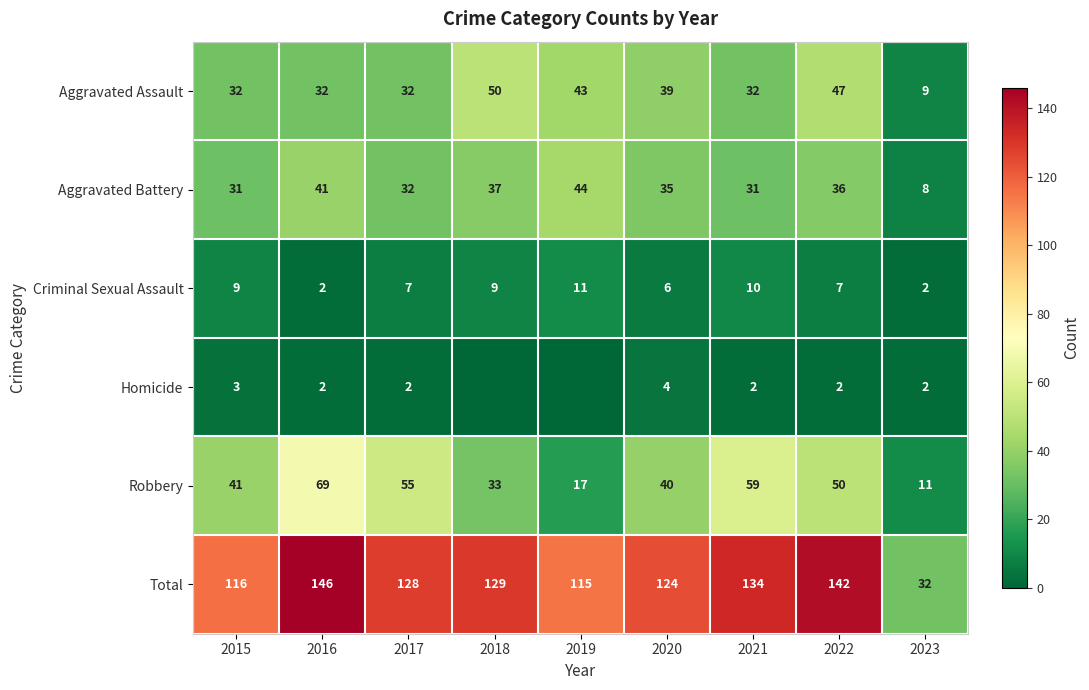

At 2015, list the series in order from largest to smallest.

Total, Robbery, Aggravated Assault, Aggravated Battery, Criminal Sexual Assault, Homicide